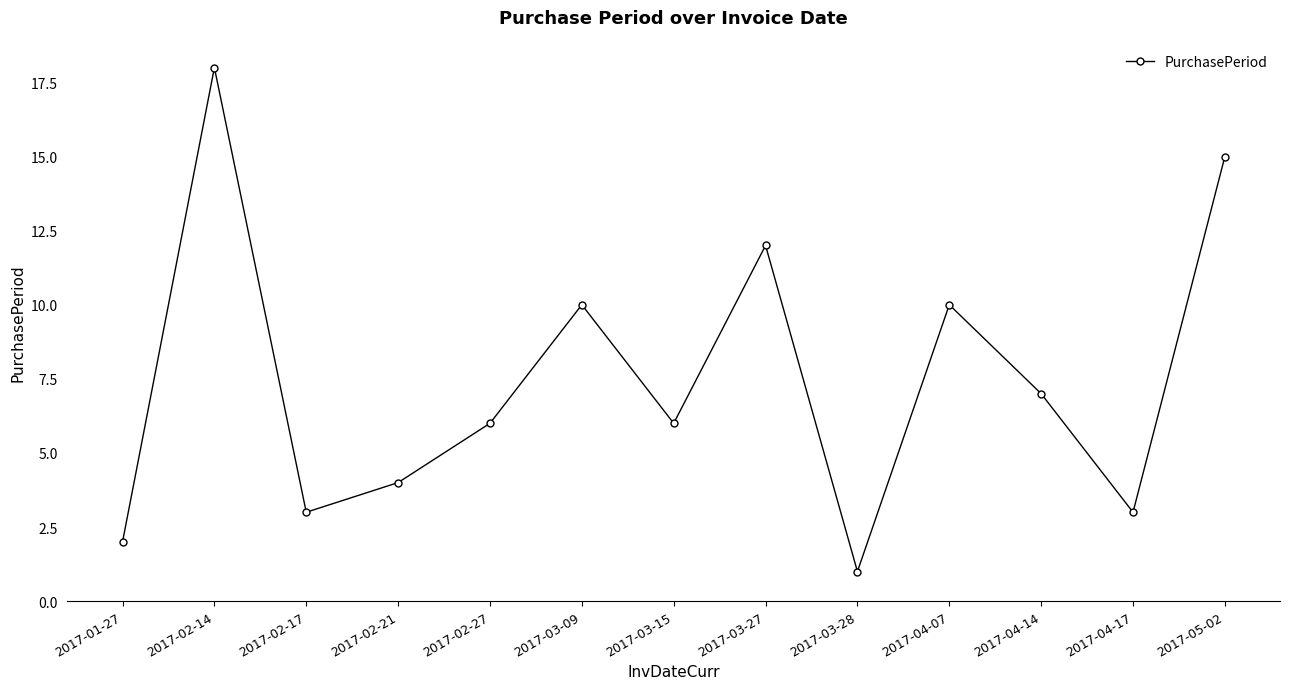

Is this an area chart (filled region under the line)?

No